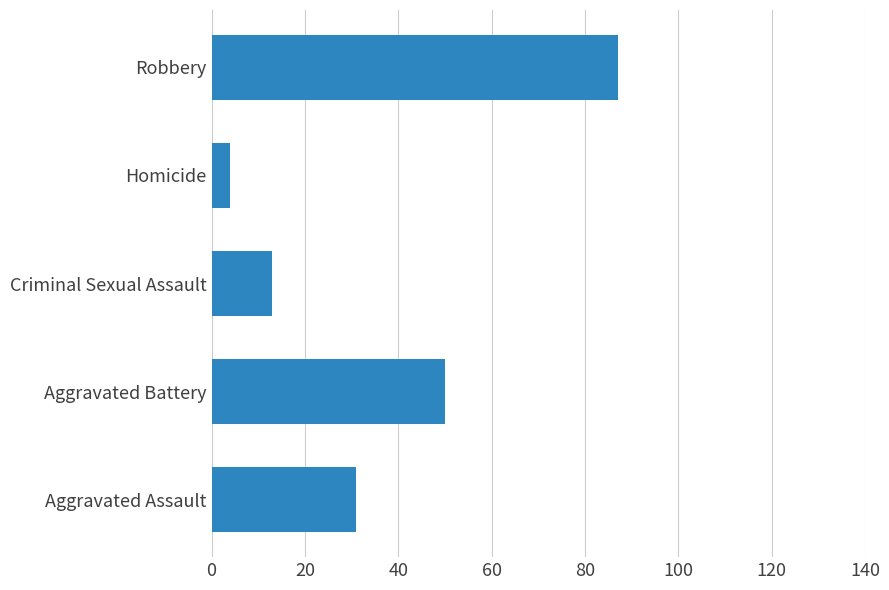

Where is the data nearest to the value 45?

Aggravated Battery